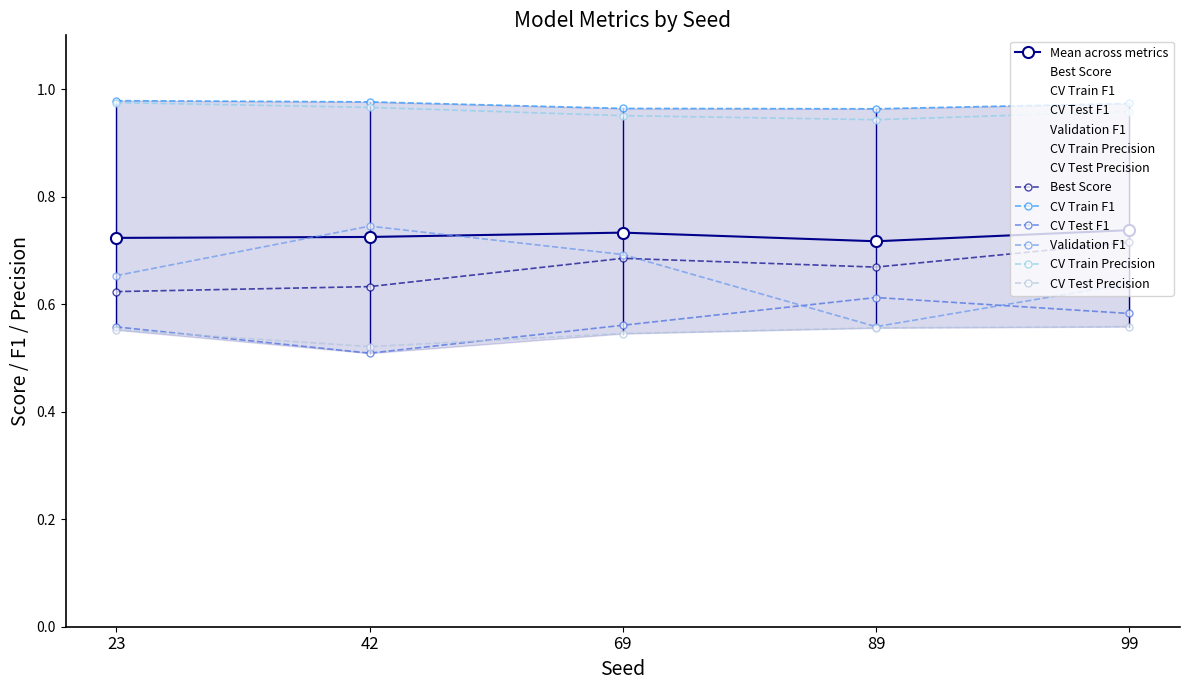

True or false: CV Test F1 has a value of 0.2 at 23.

False